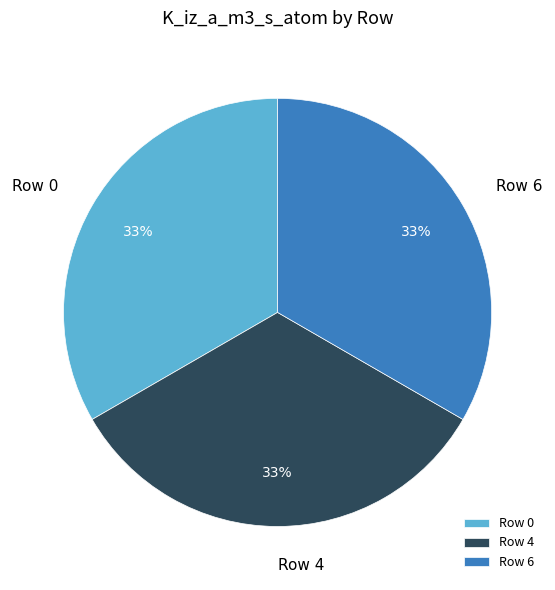

What percentage is the Row 6 slice, to the nearest percent?

33%